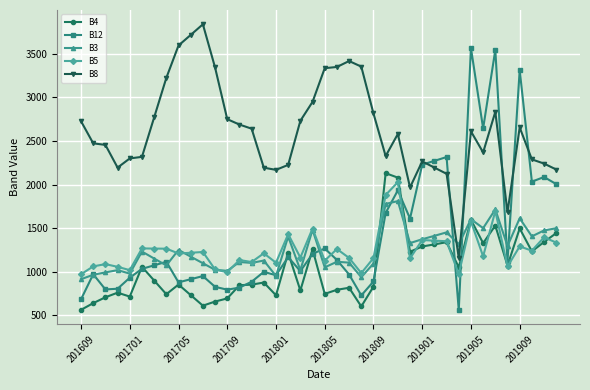

Which series has the largest total across all categories?

B8